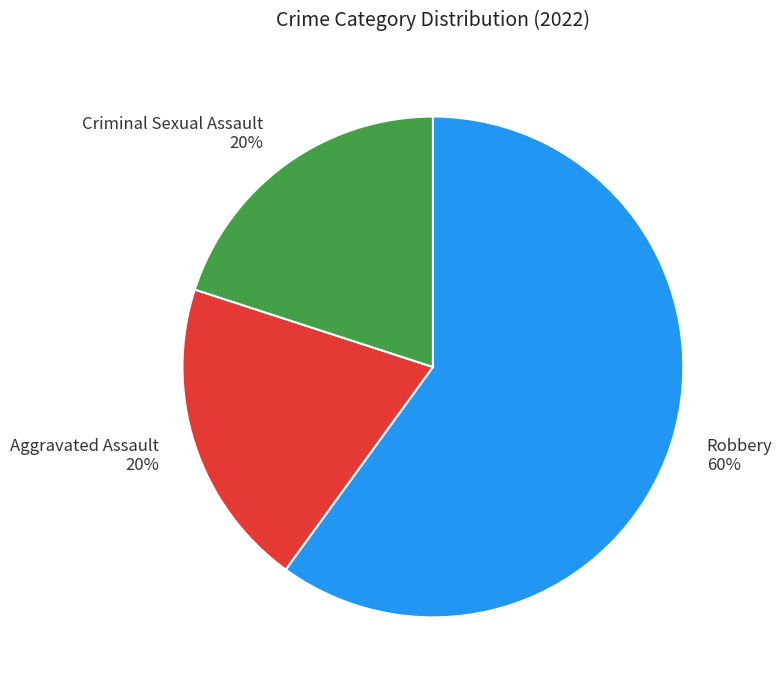

Which category has the biggest portion of the pie?

Robbery